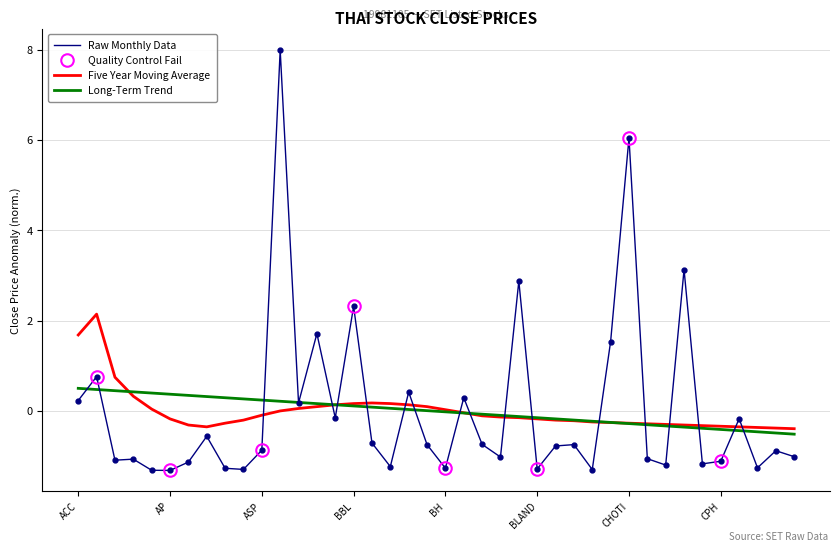

Is it true that Five Year Moving Average equals 1.7 at ACC?

True